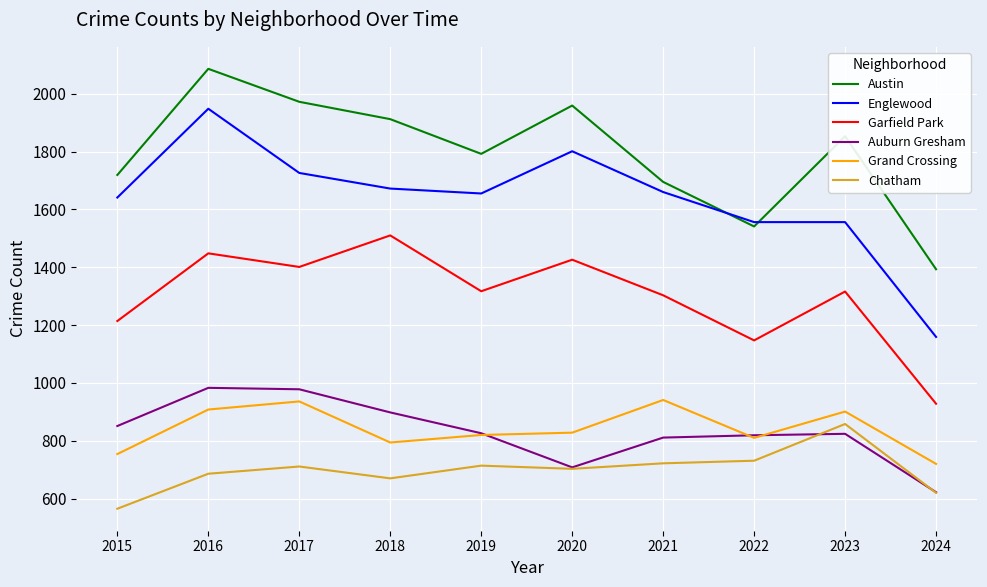

The value of Chatham at 2017 is 711. True or false?

True